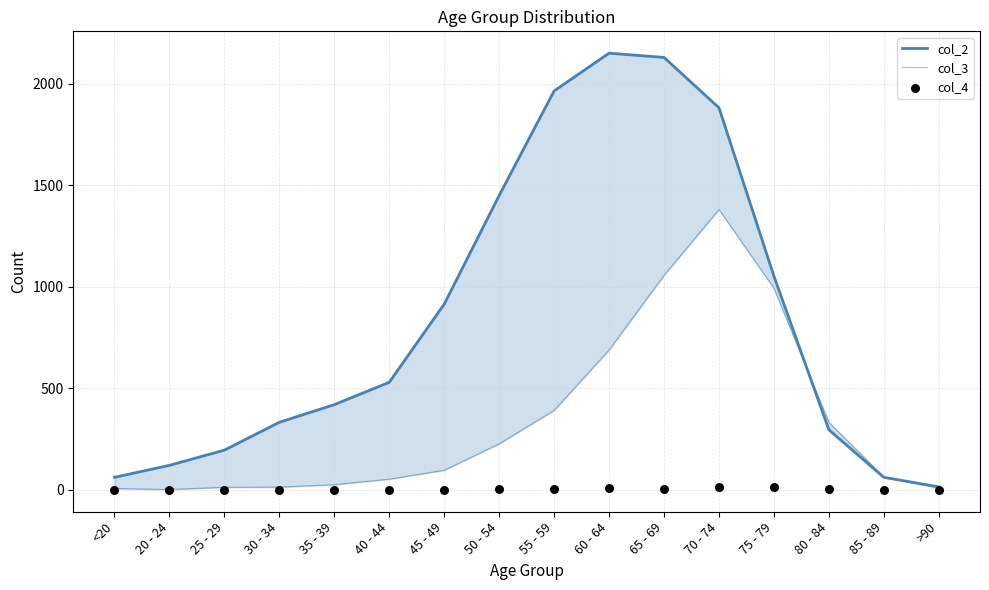

Which series has the largest total across all categories?

col_2